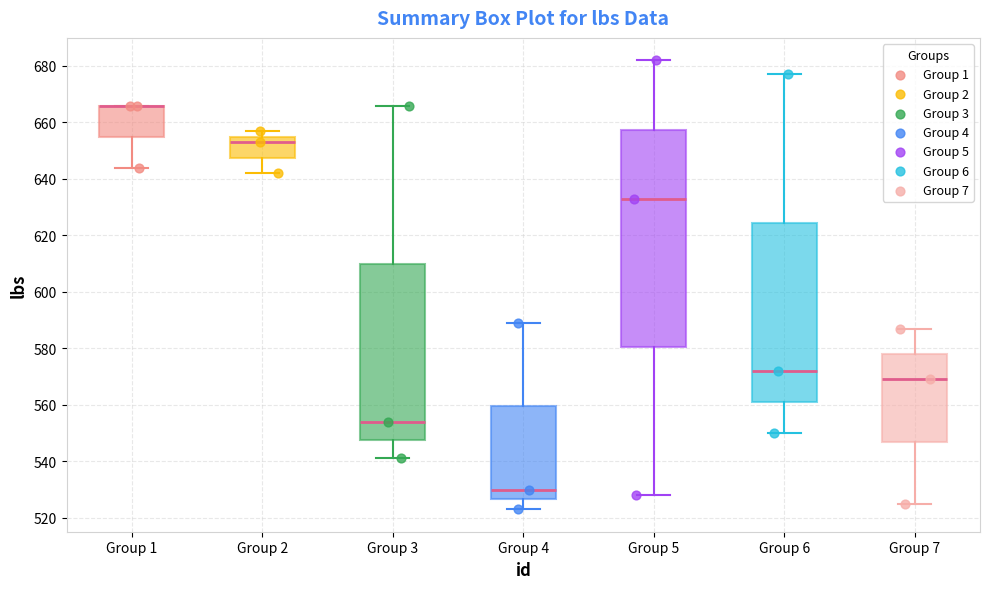

Comparing the boxes themselves (not the whiskers), which one is the tallest?

Group 5